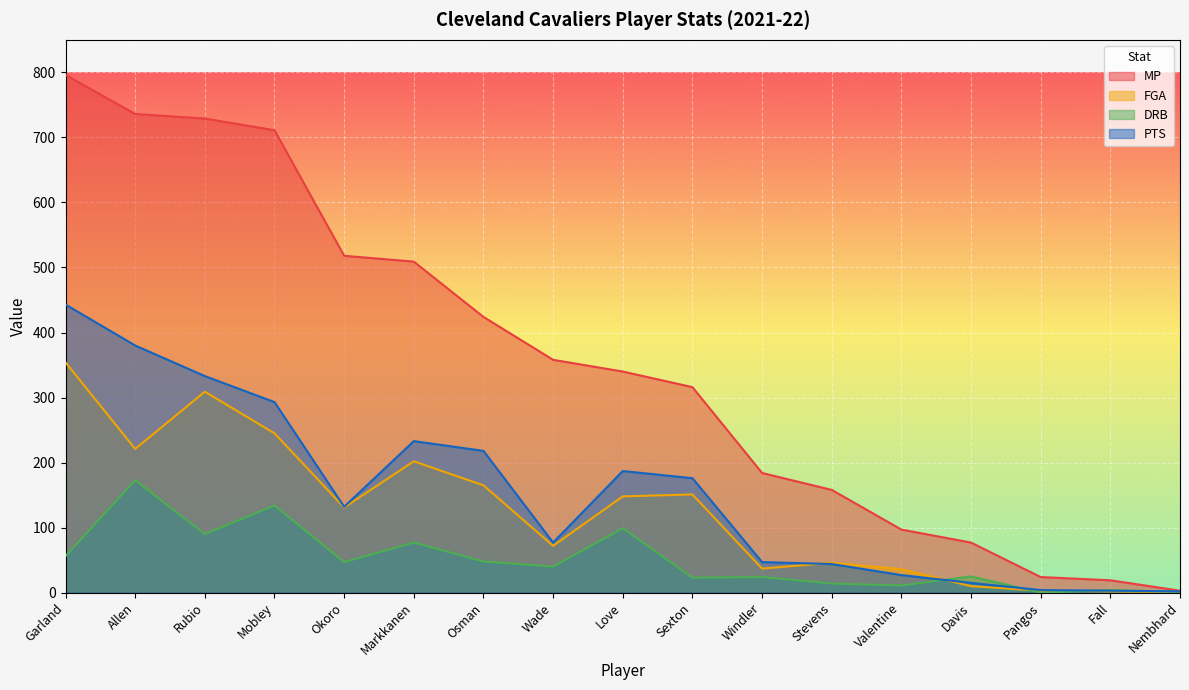

Is the value of FGA at Garland greater than the value of DRB at Davis?

Yes